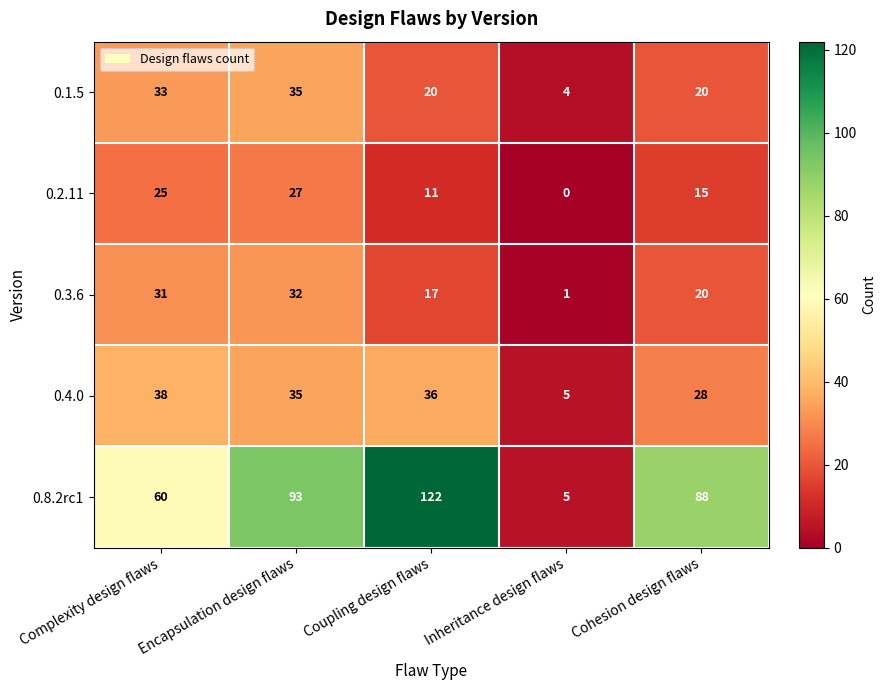

Which series changed the most between Complexity design flaws and Cohesion design flaws?

0.8.2rc1